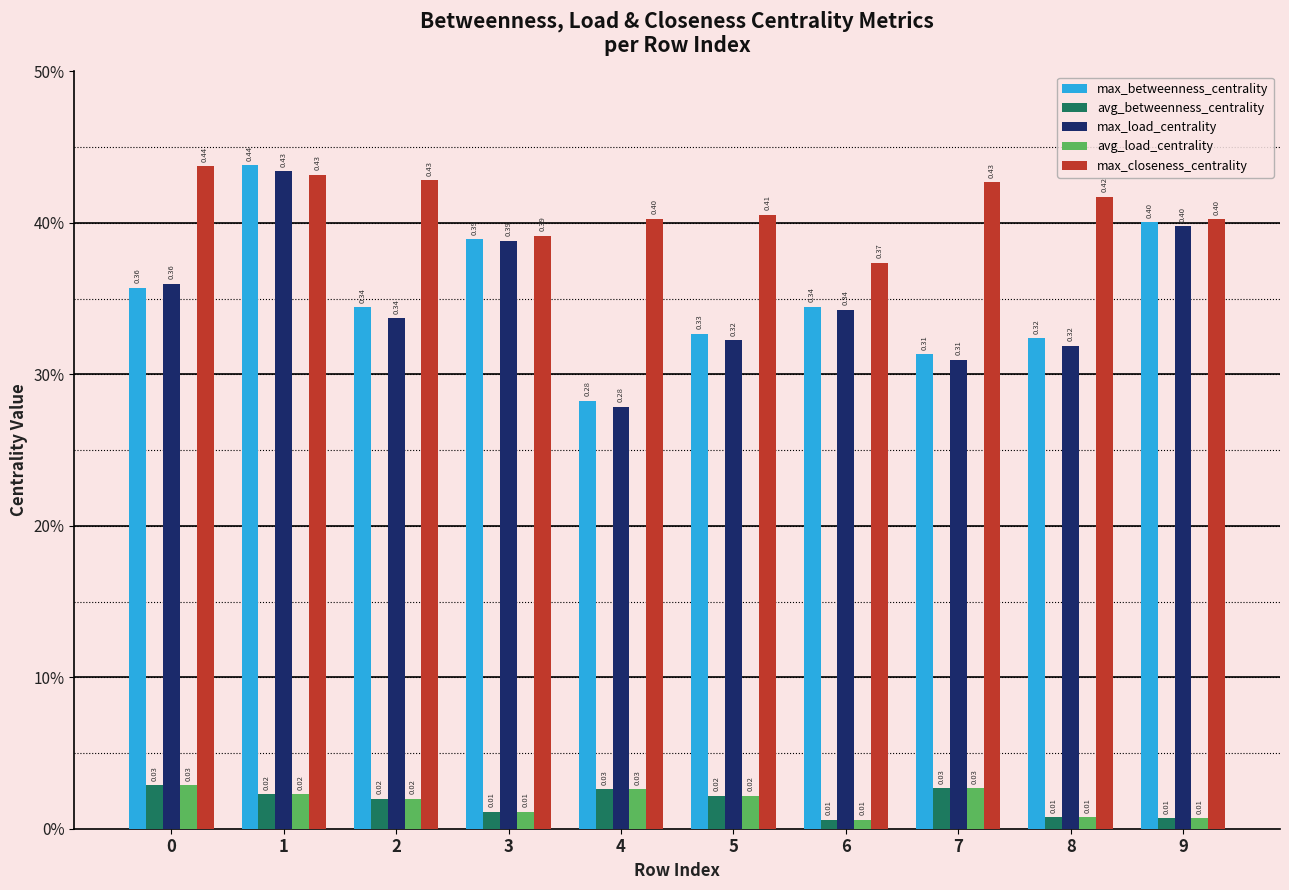

Between 1 and 8, which series saw the biggest shift?

max_load_centrality